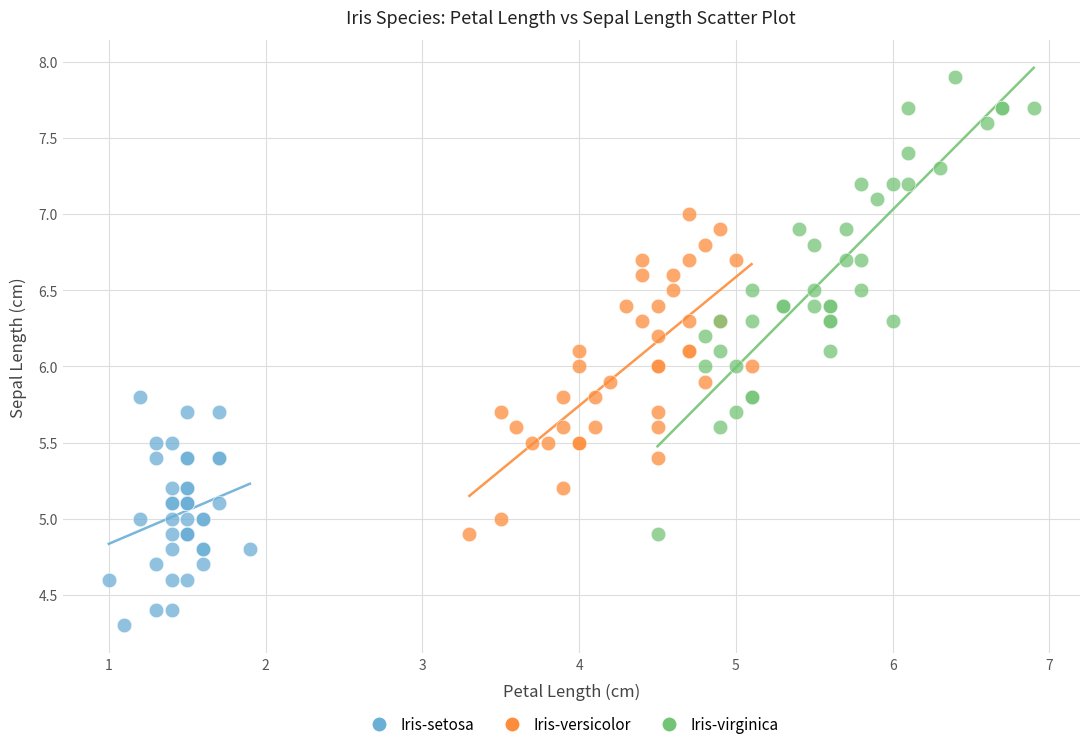

What are all the series names shown in the legend?

Iris-setosa, Iris-versicolor, Iris-virginica